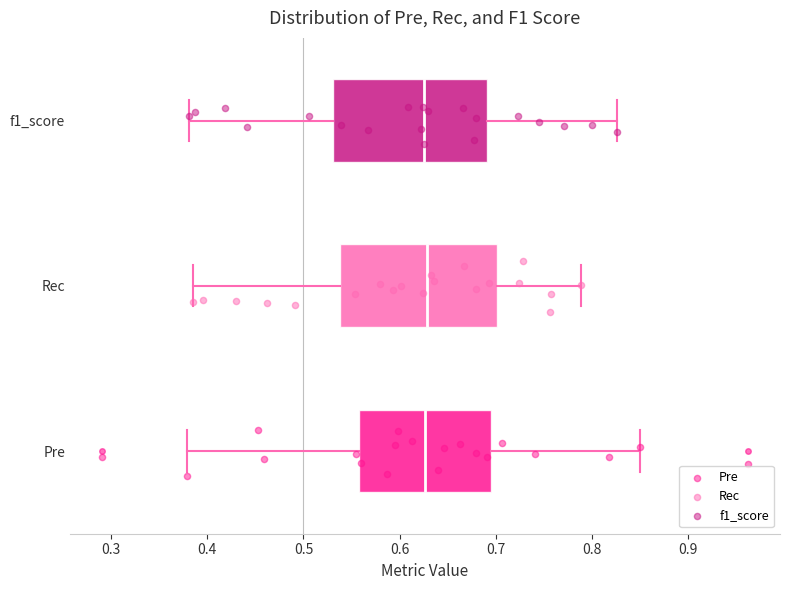

Where does the left whisker of the box for f1_score end on the x-axis? The values are not printed on the chart, so give them approximately, as read against the axis.

0.38